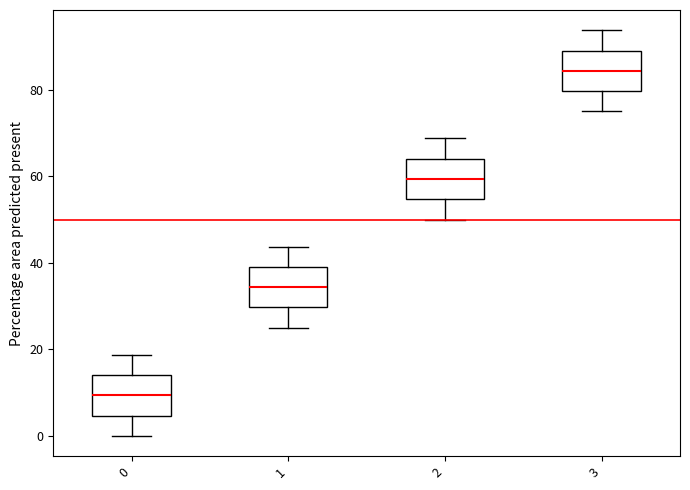

Reading left to right, transcribe this box plot: for each box, give where its median line is, the range the box spans, and where its two whiskers end, as read against the y-axis. The values are not printed on the chart, so give them approximately, as read against the axis.

0: median 10, box 4 to 14, whiskers 0 to 18
1: median 34, box 30 to 40, whiskers 26 to 44
2: median 60, box 54 to 64, whiskers 50 to 68
3: median 84, box 80 to 90, whiskers 76 to 94